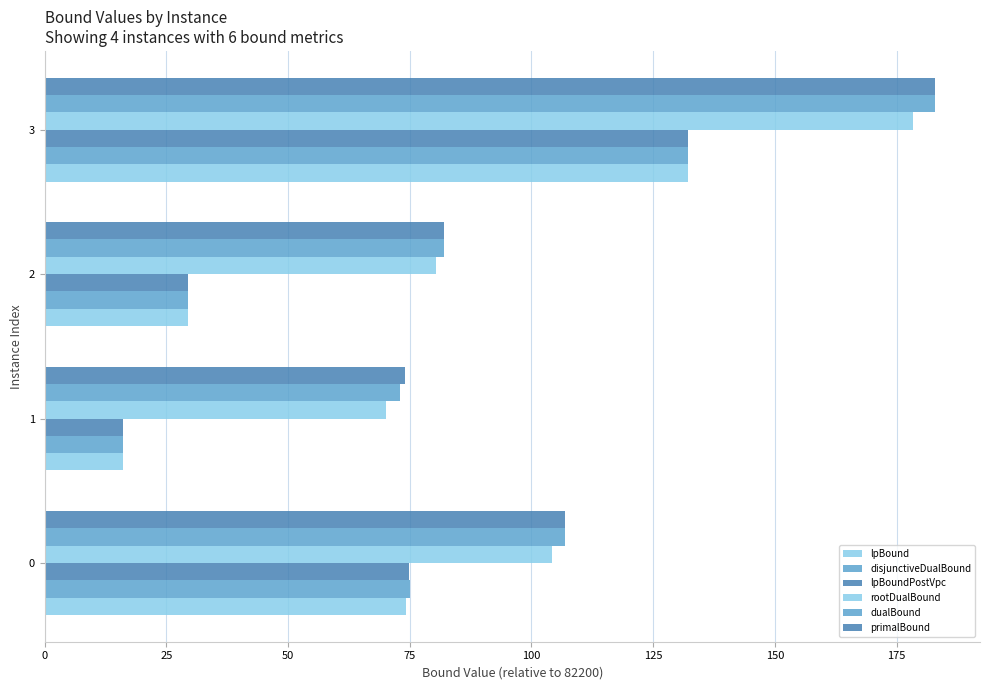

How many series are shown in this chart?

6